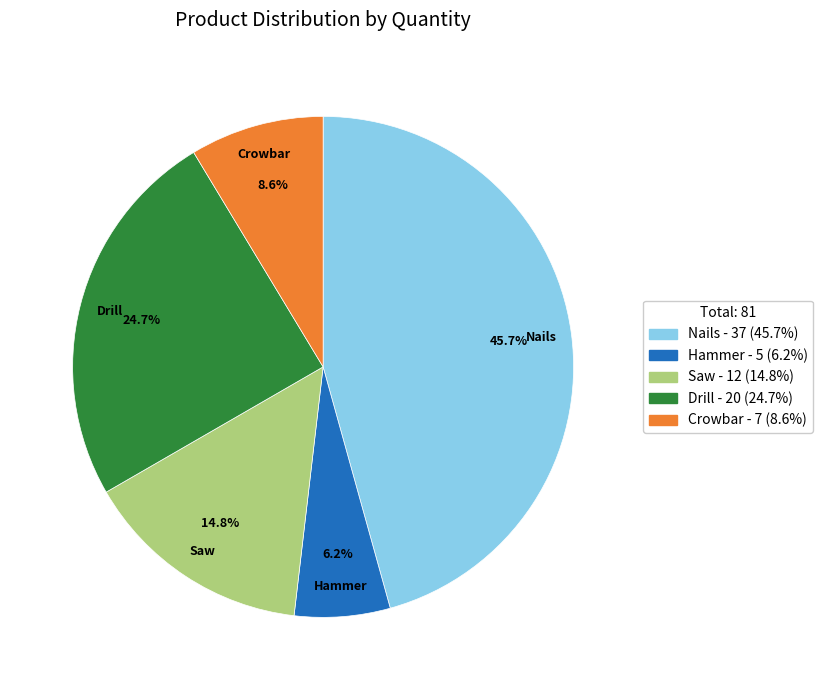

True or false: Drill accounts for 38% of the total.

False